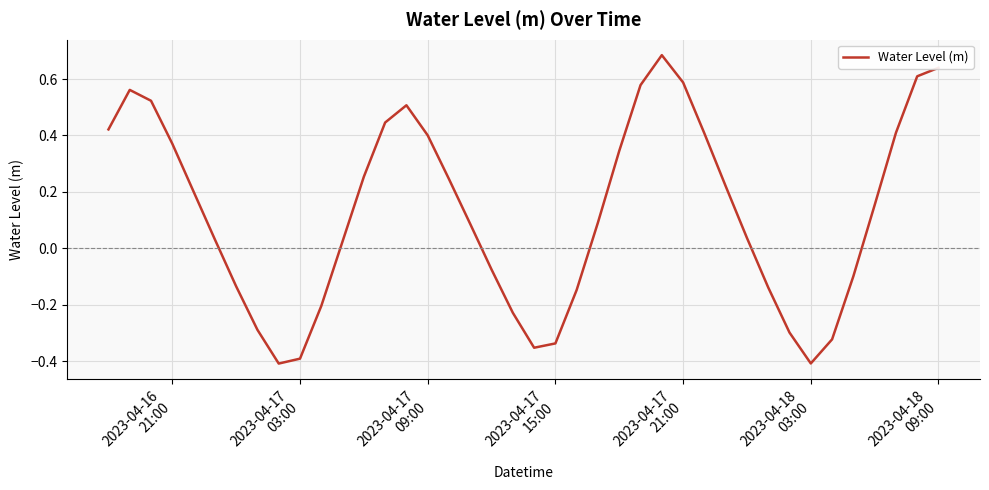

What is the value of the 33rd point from the left?

-0.3